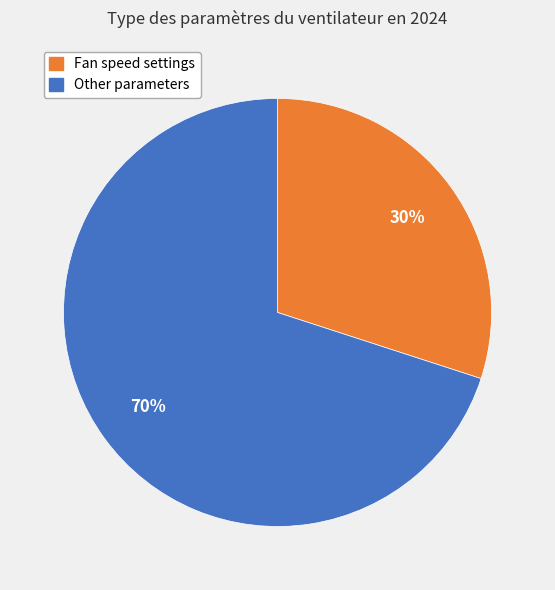

What is the majority slice?

Other parameters